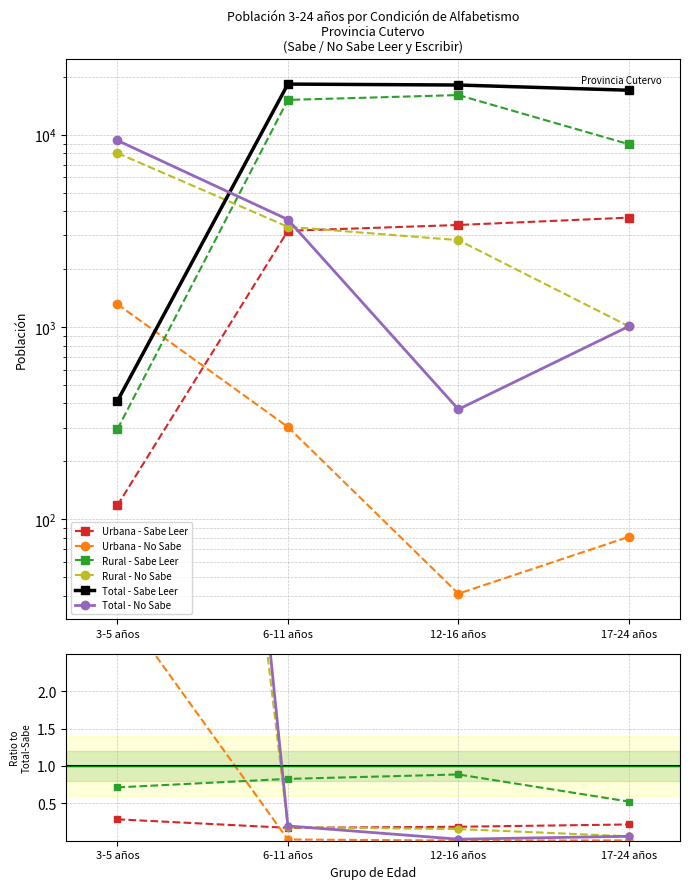

The Total - No Sabe series shows 2362 at 6-11 años. True or false?

False